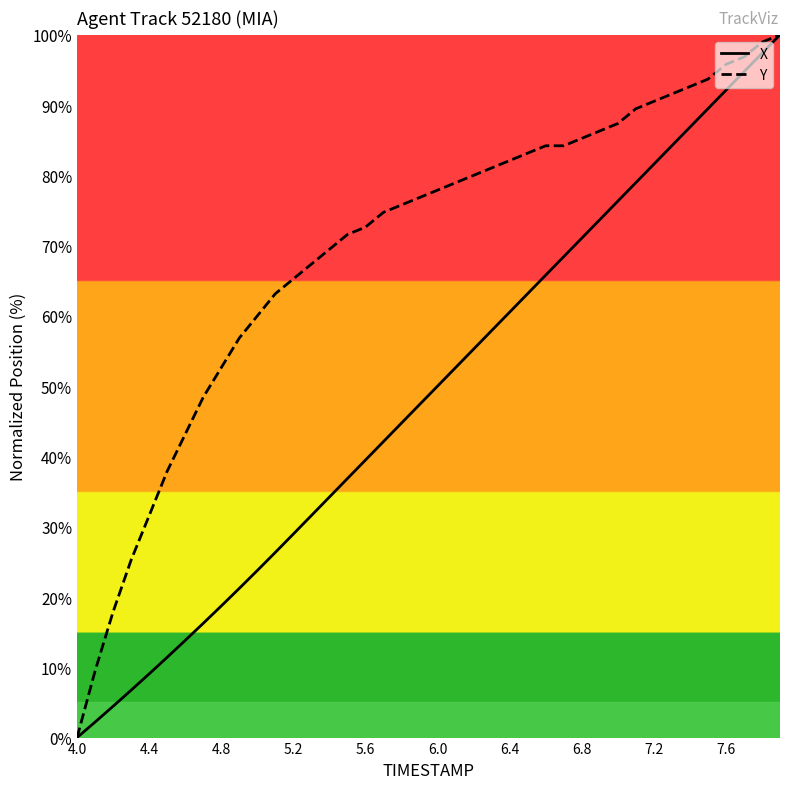

What is the maximum value for X?

100.0